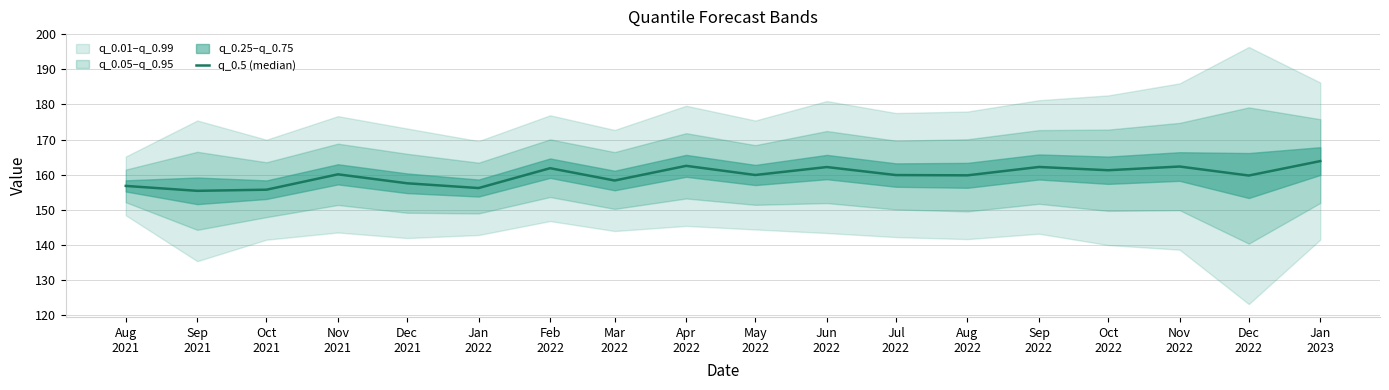

Reading left to right, what are all the values shown in this chart?

156.8	155.4	155.7	160.1	157.5	156.2	161.8	158.3	162.5	159.9	162.1	159.9	159.8	162.2	161.2	162.3	159.7	163.8